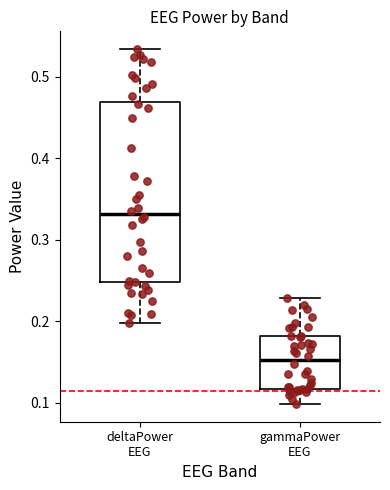

Reading left to right, transcribe this box plot: for each box, give where its median line is, the range the box spans, and where its two whiskers end, as read against the y-axis. The values are not printed on the chart, so give them approximately, as read against the axis.

deltaPower EEG: median 0.33, box 0.25 to 0.47, whiskers 0.20 to 0.53
gammaPower EEG: median 0.15, box 0.12 to 0.18, whiskers 0.10 to 0.23